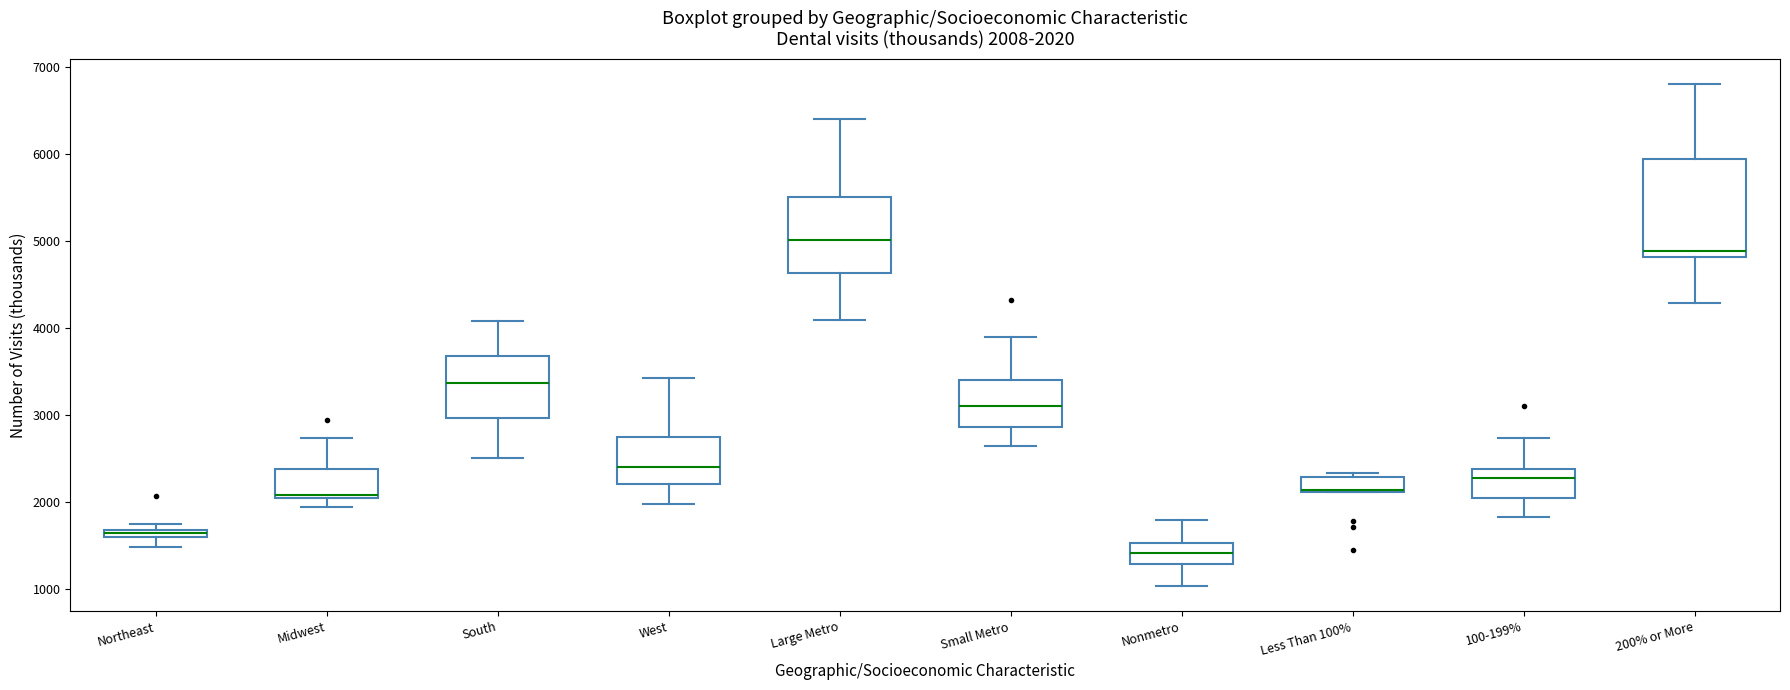

Which box is the tallest, from its lower edge to its upper edge?

200% or More